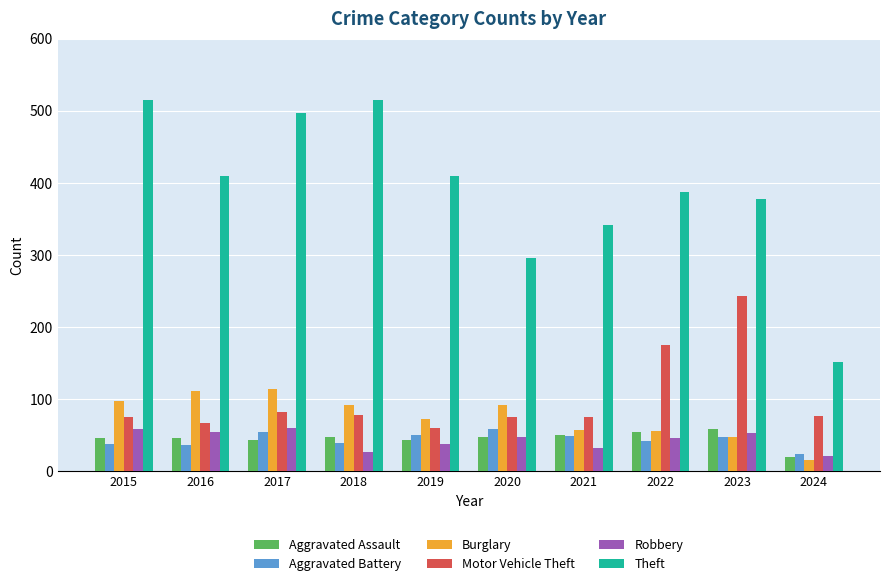

What is the sum of the Theft values at 2018 and 2023?

893